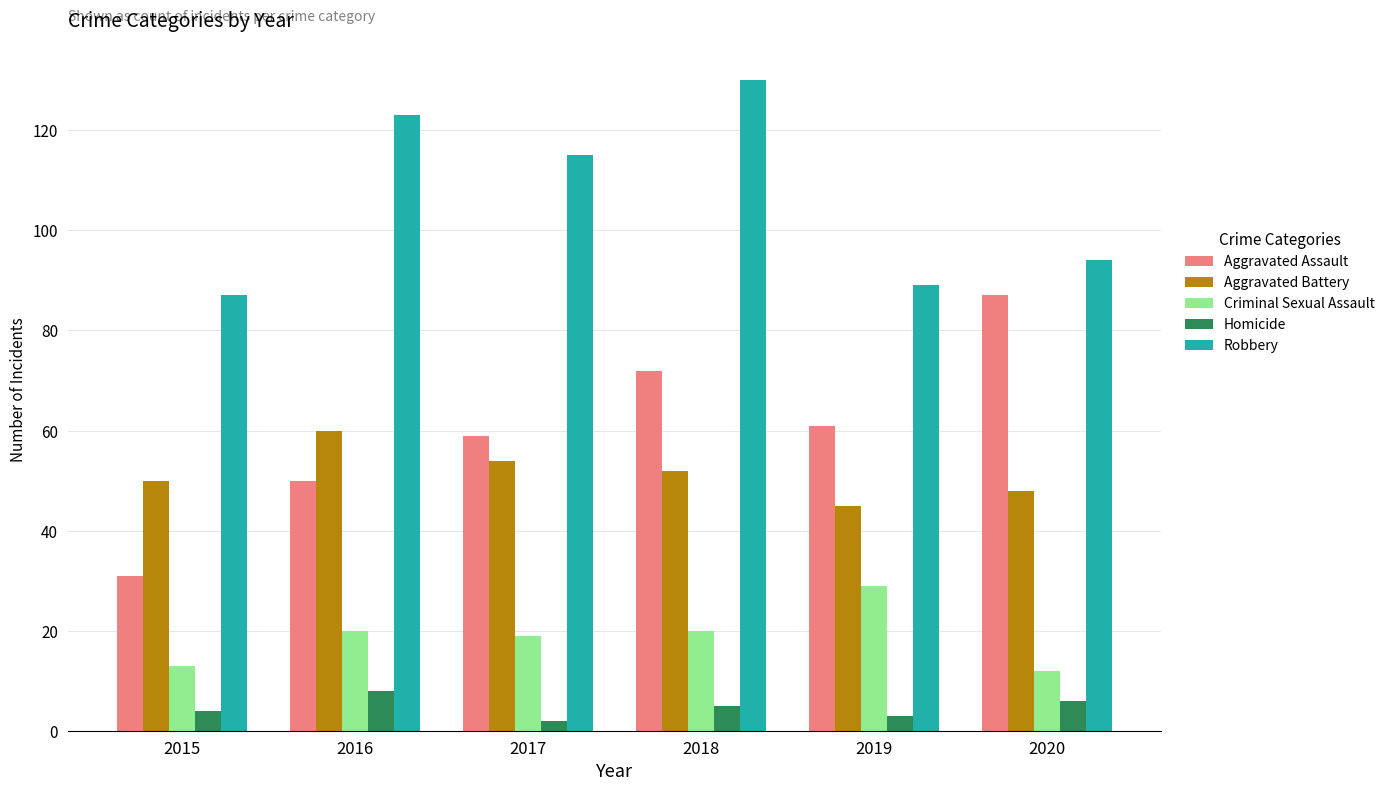

How many values in the Criminal Sexual Assault series are below 20?

3